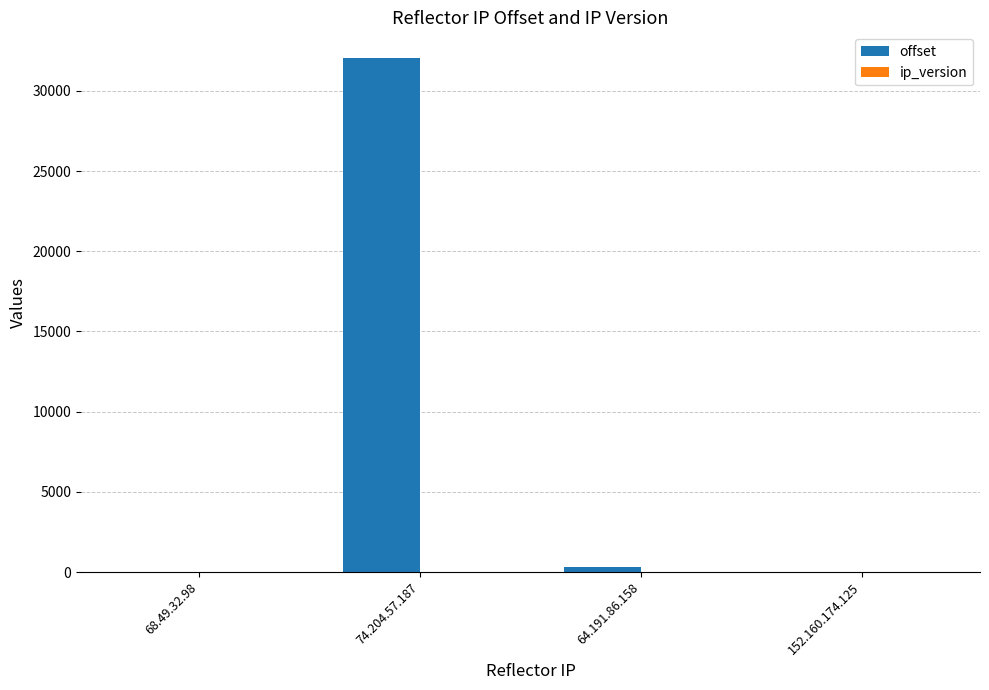

At which category does the chart reach its peak across all series?

74.204.57.187